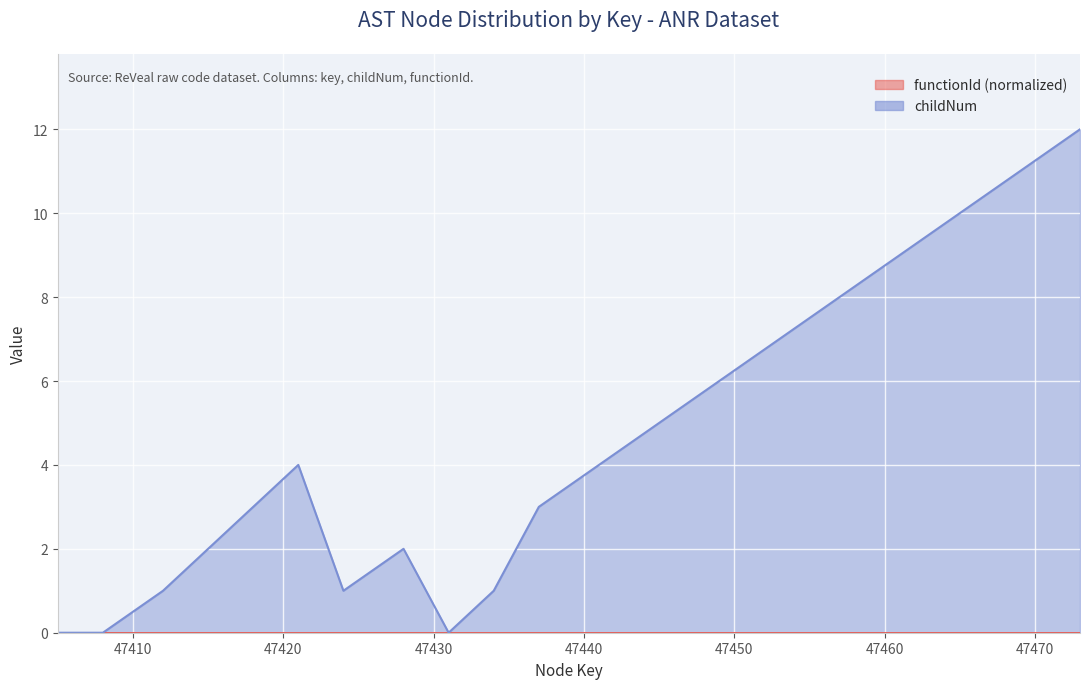

What is the change in value from 47405 to 47424?

+1